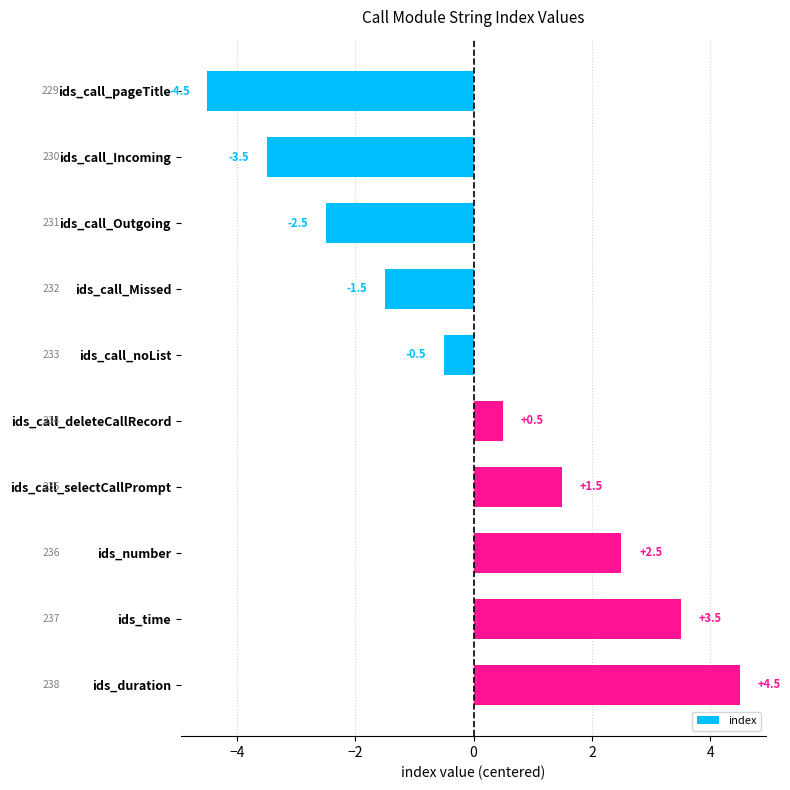

How many values are below zero?

5